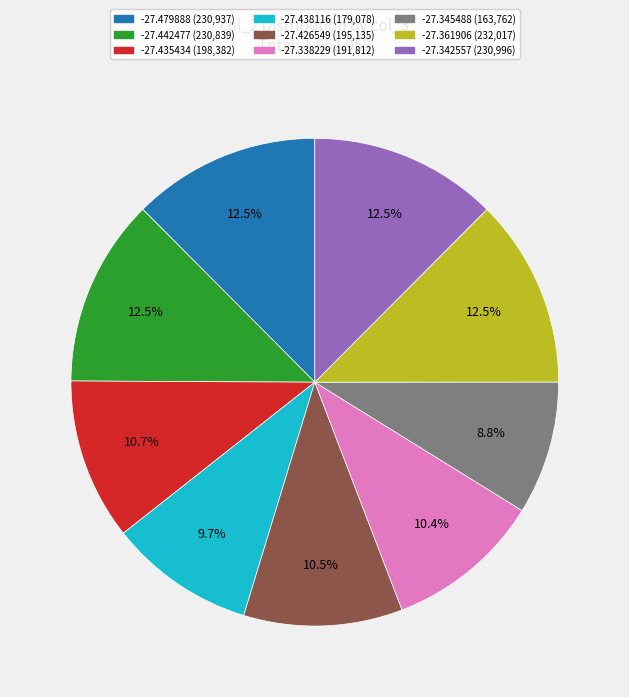

The -27.338229 slice represents 15% of the pie. True or false?

False